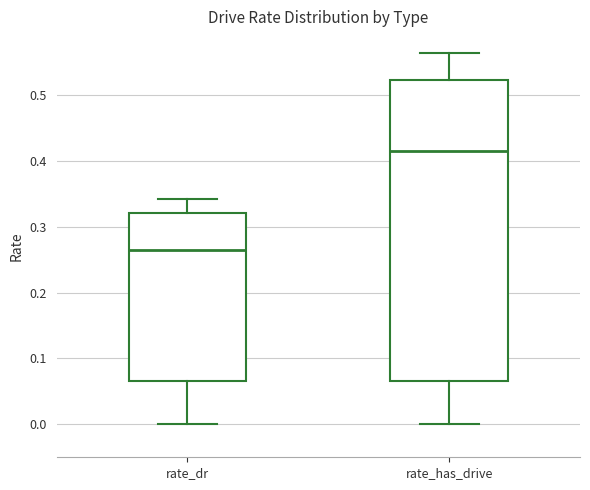

Reading left to right, transcribe this box plot: for each box, give where its median line is, the range the box spans, and where its two whiskers end, as read against the y-axis. The values are not printed on the chart, so give them approximately, as read against the axis.

rate_dr: median 0.26, box 0.07 to 0.32, whiskers 0.00 to 0.34
rate_has_drive: median 0.41, box 0.07 to 0.52, whiskers 0.00 to 0.56